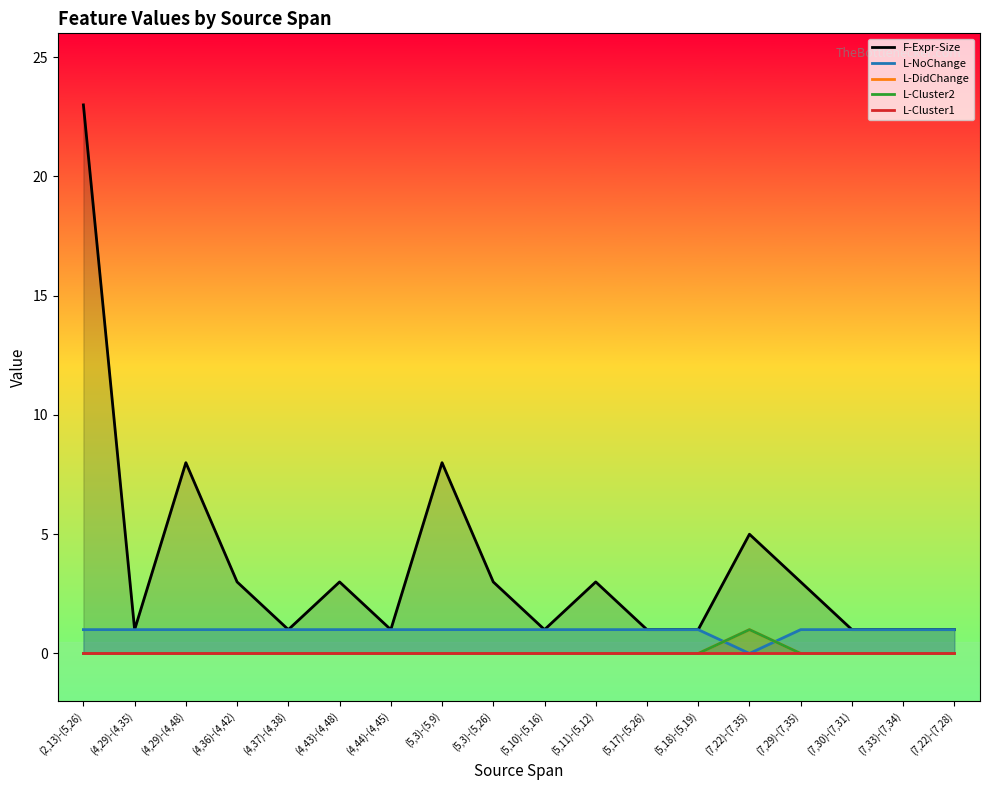

At which category does F-Expr-Size reach its first local peak?

(4,29)-(4,48)